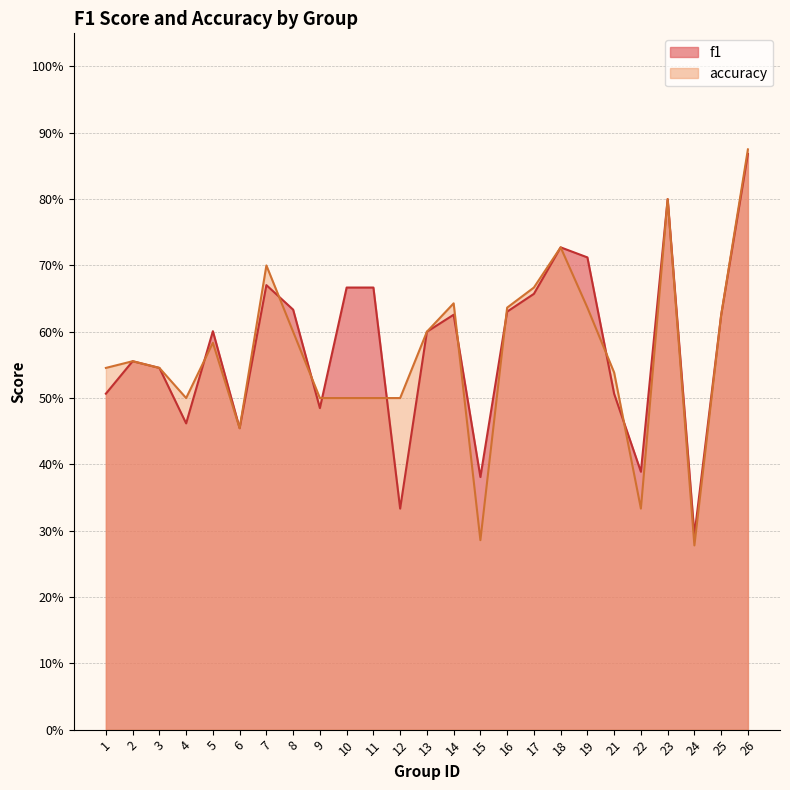

Between which two adjacent categories do accuracy and f1 first intersect?

4 and 5